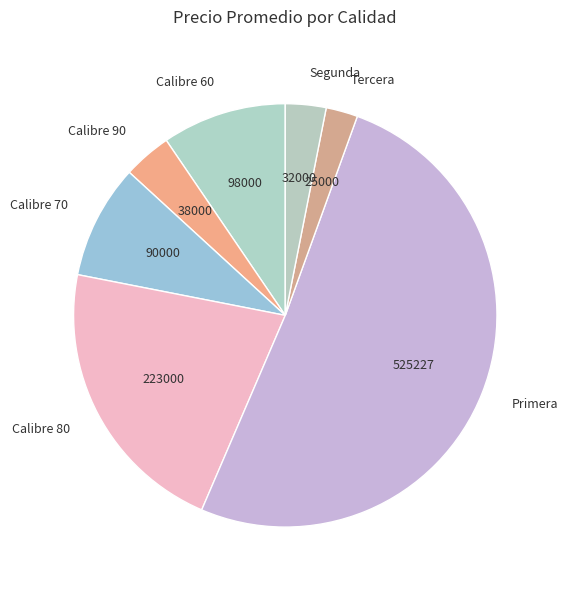

Approximately how many times larger is the value at Calibre 90 compared to Calibre 70?

0.4